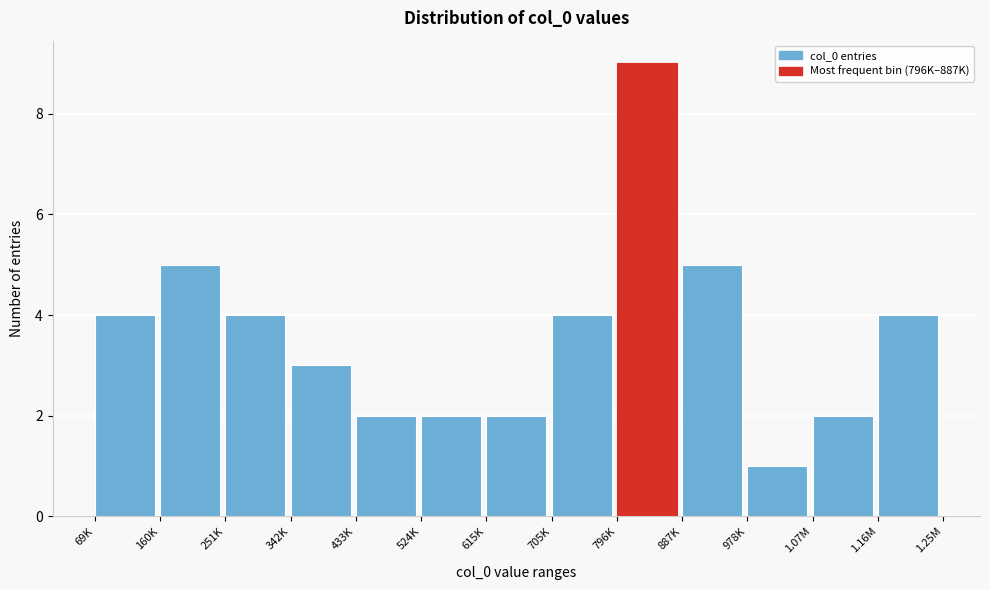

Reading left to right, what are all the values shown in this chart?

4	5	4	3	2	2	2	4	9	5	1	2	4